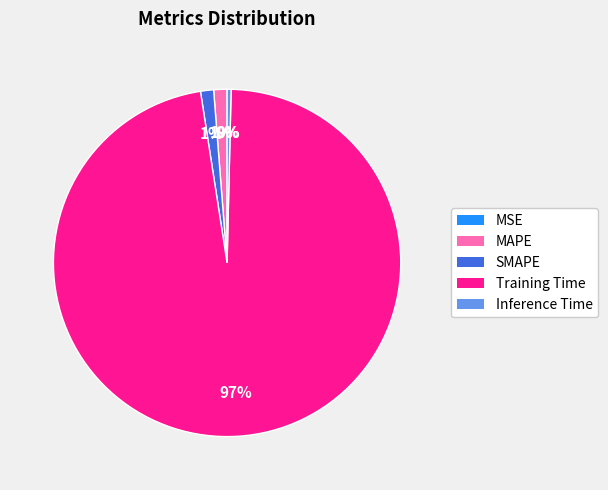

What percentage is the SMAPE slice, to the nearest percent?

1%